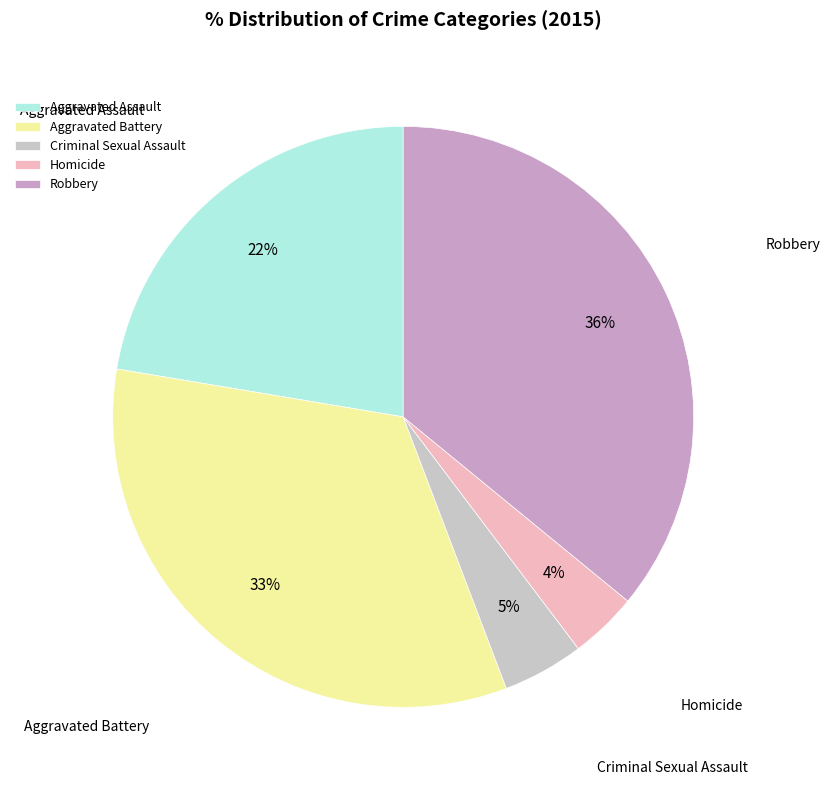

Does Homicide account for over 50% of the chart?

No